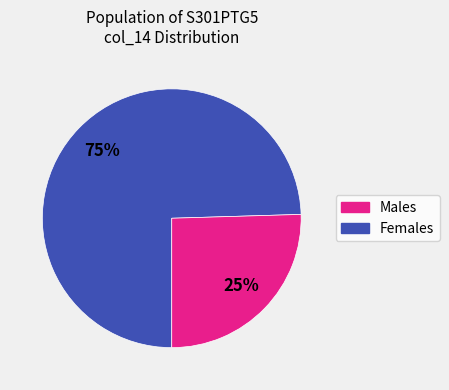

Is there any slice that represents more than half of the pie?

Yes